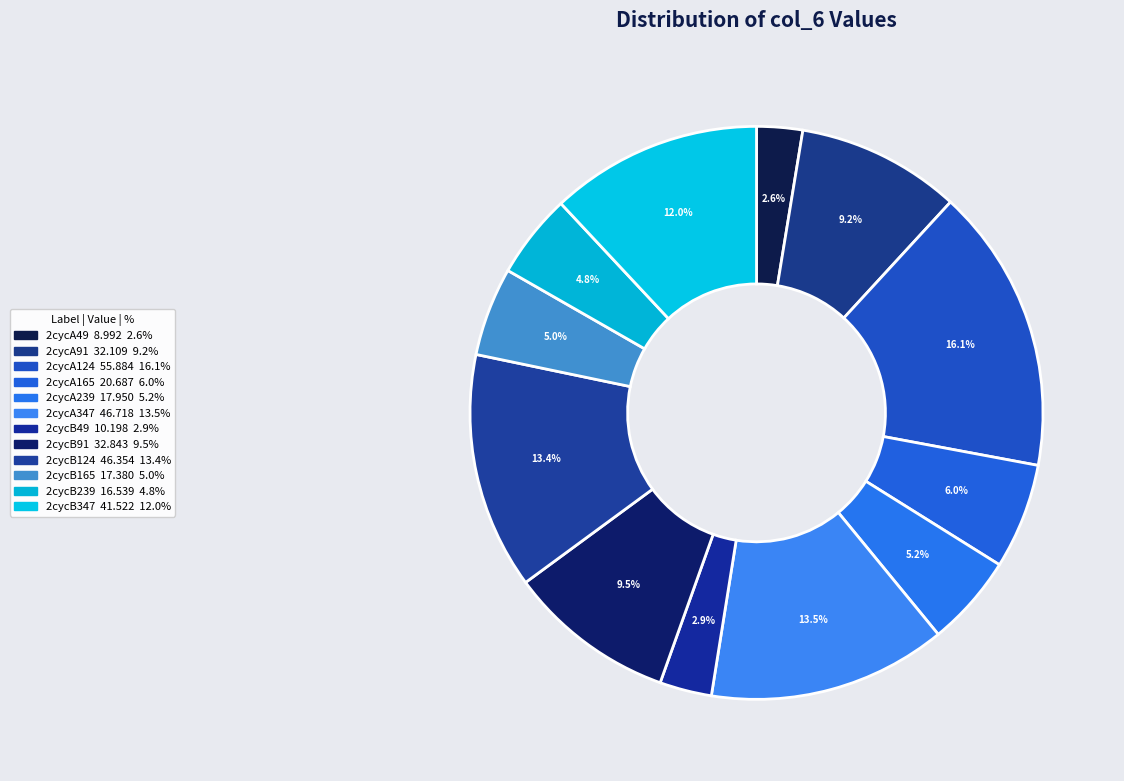

How many slices are in this pie chart?

12